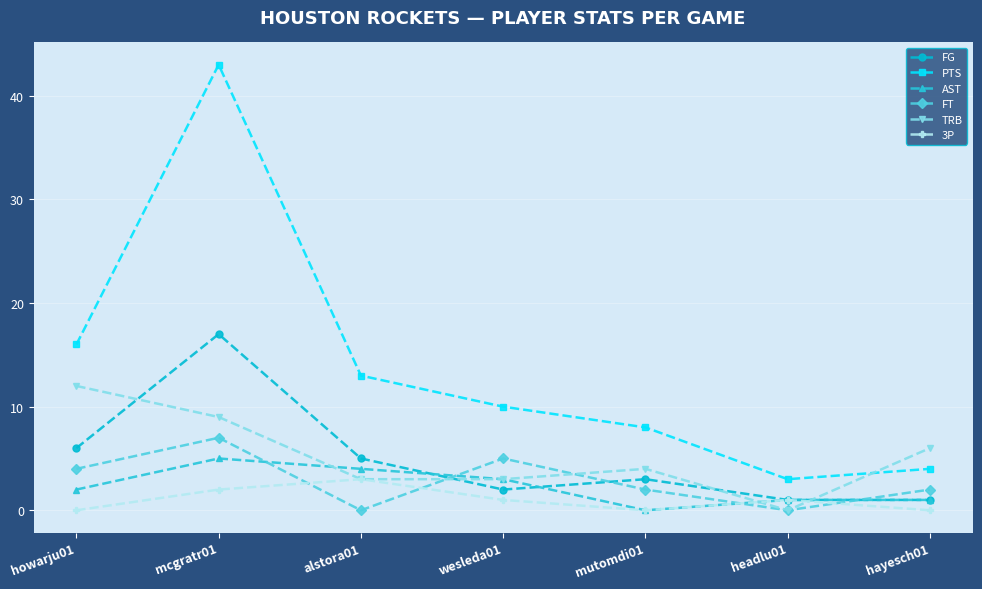

What value does the PTS series have at mutomdi01, to the nearest 5?

10